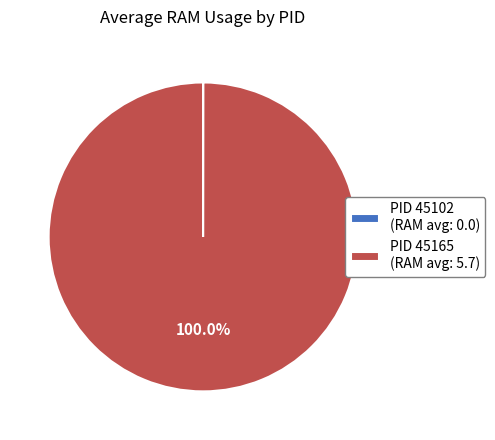

What percentage is the PID 45165 slice, to the nearest percent?

100%